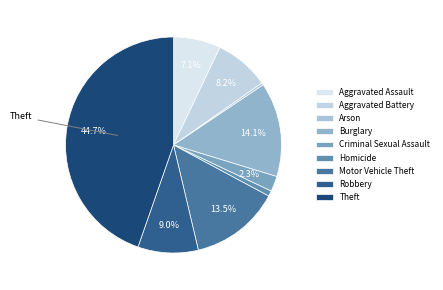

True or false: Motor Vehicle Theft accounts for 16% of the total.

False